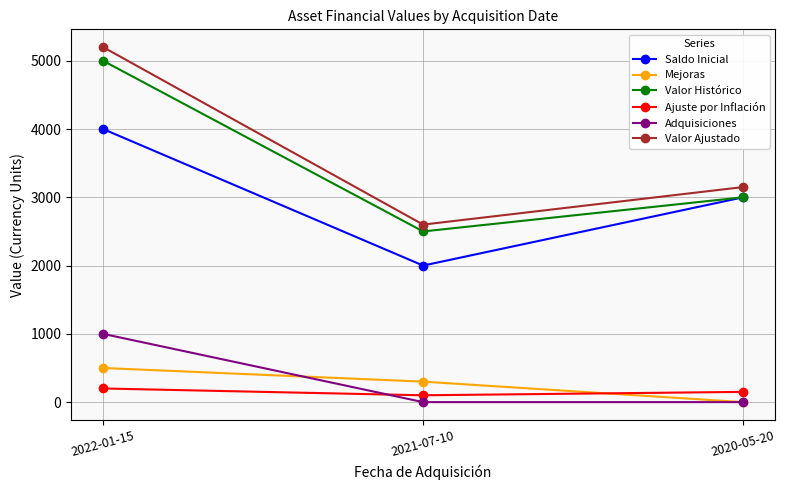

Is the value of Valor Histórico at 2022-01-15 greater than the value of Mejoras at 2020-05-20?

Yes